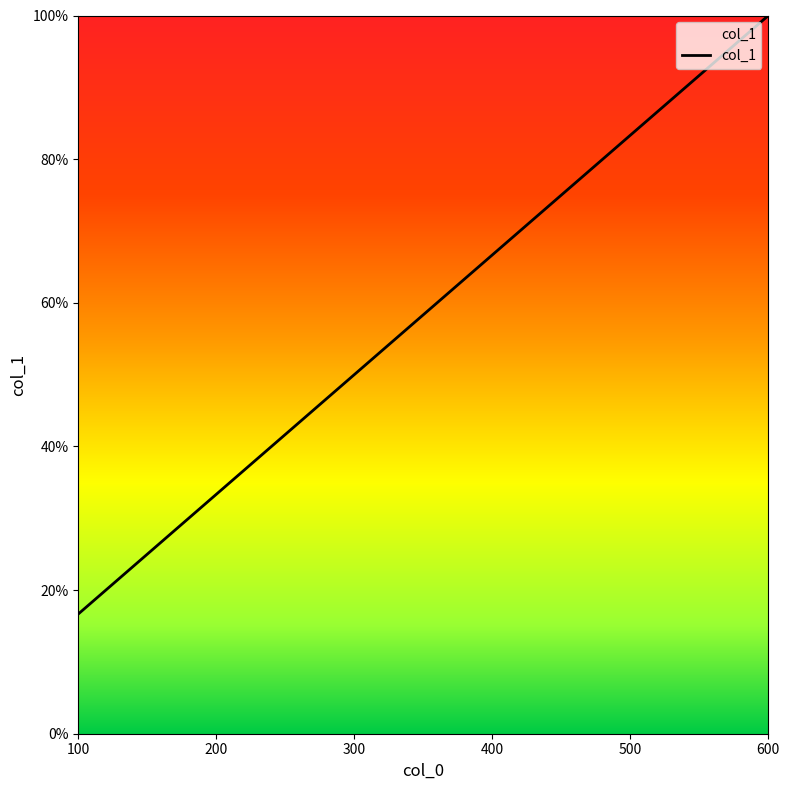

What is the difference between the maximum and minimum values?

0.8